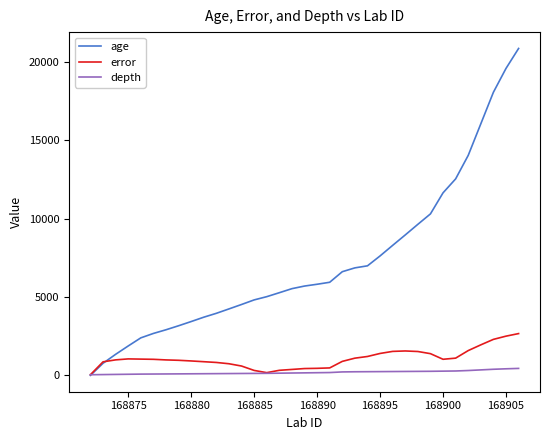

Does the chart display data point markers on the line(s)?

No